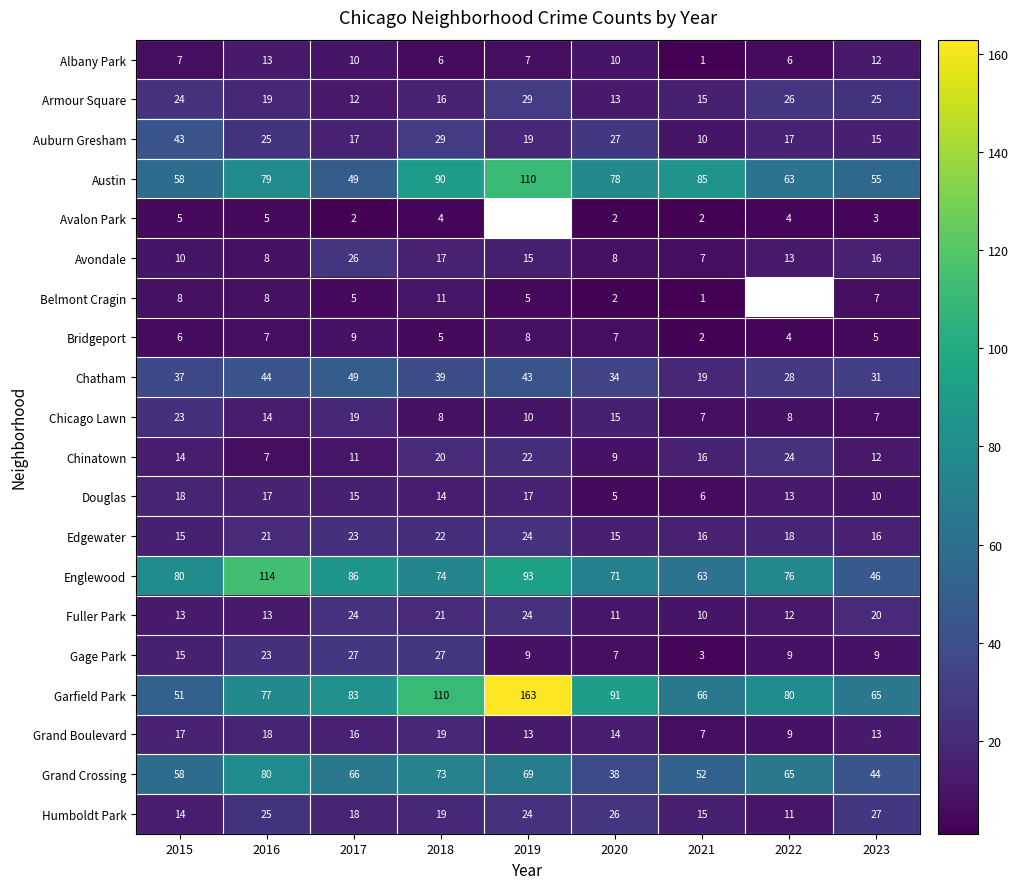

What is the difference between the maximum and minimum values in the Austin series?

61